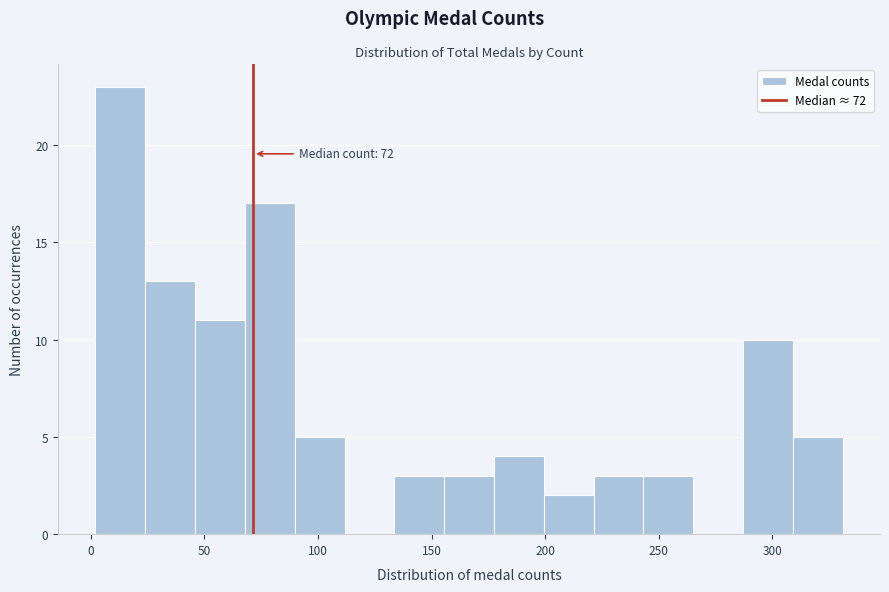

Which range on the x-axis has the tallest bar?

0 to 25